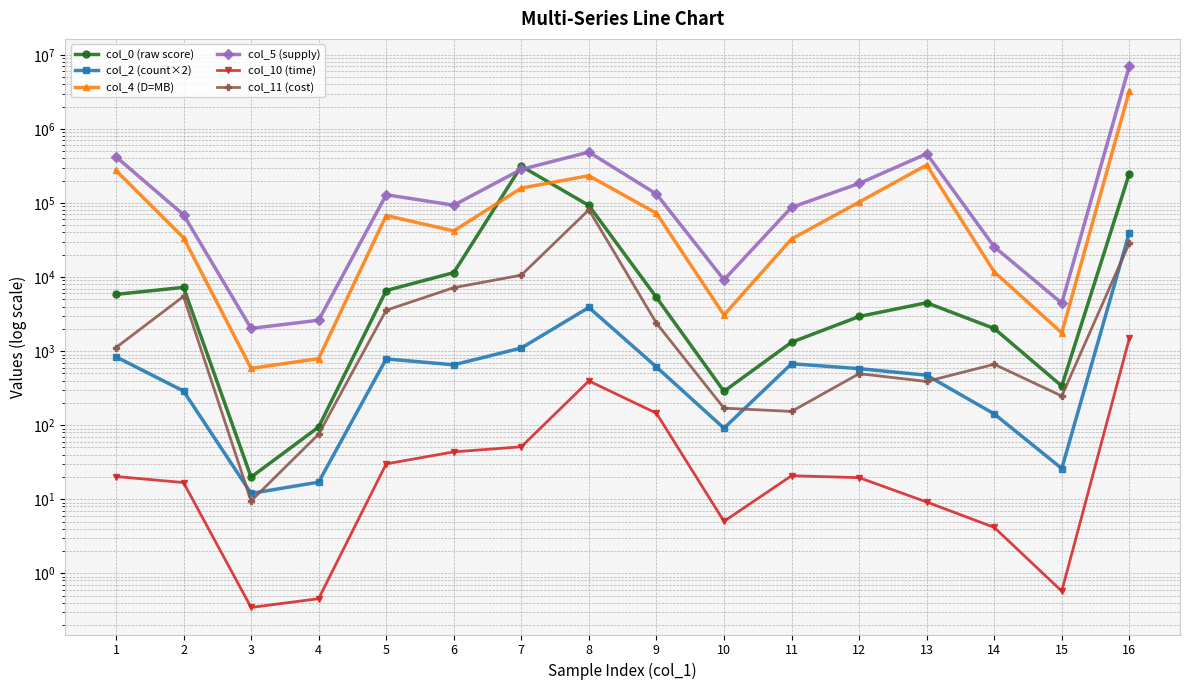

Rank the categories by col_5 (supply) value from highest to lowest.

16, 8, 13, 1, 7, 12, 9, 5, 6, 11, 2, 14, 10, 15, 4, 3